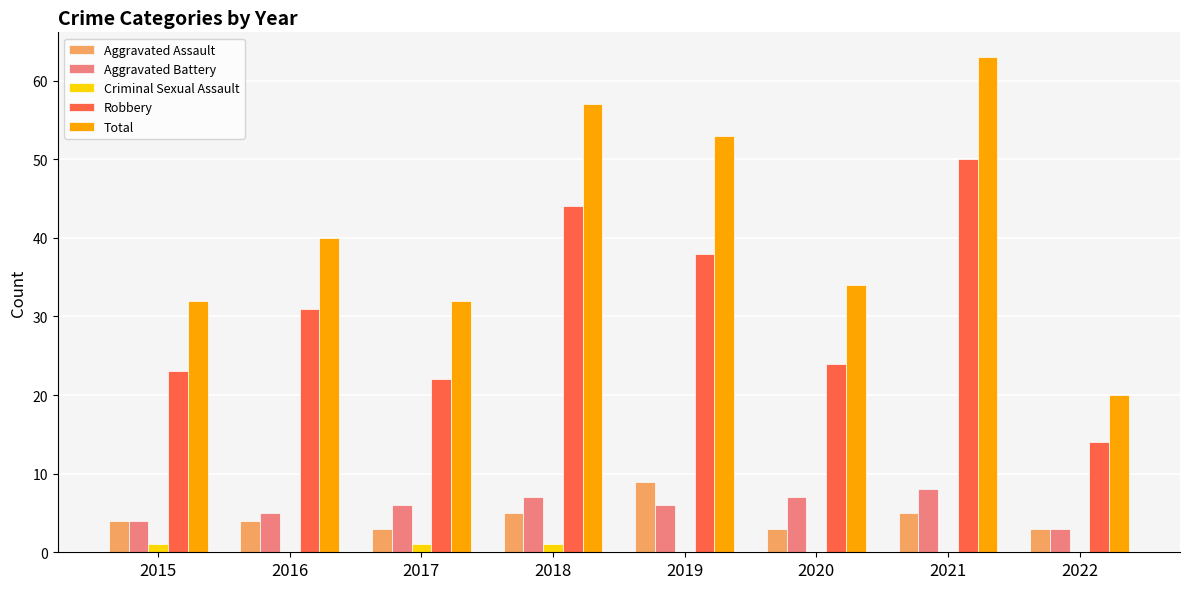

Which category has the highest value in the Robbery series?

2021